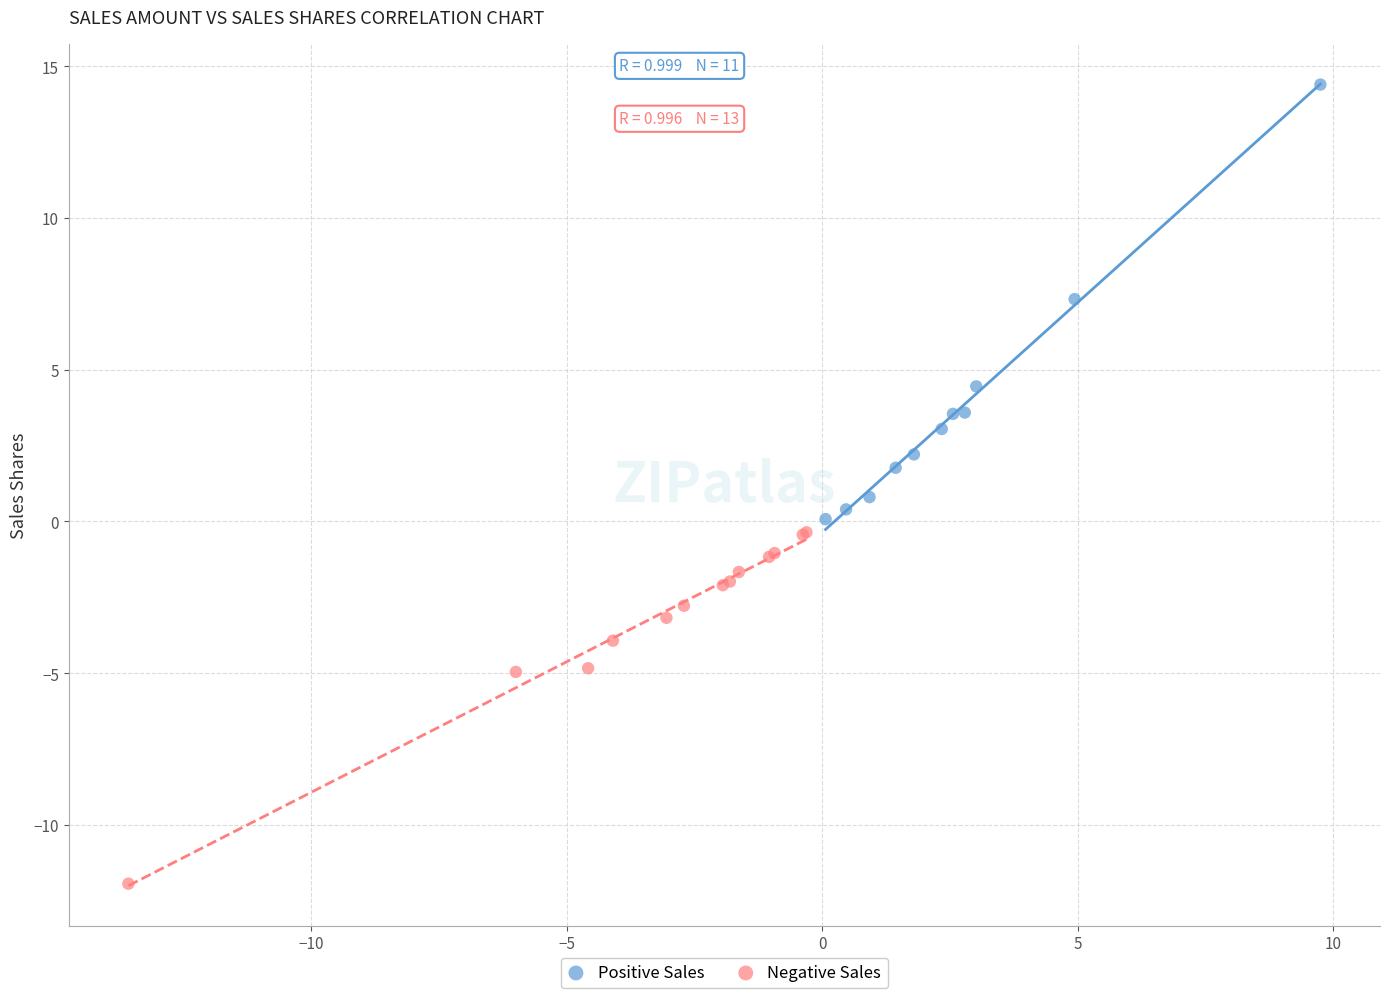

Which series reaches the maximum Y coordinate?

Positive Sales